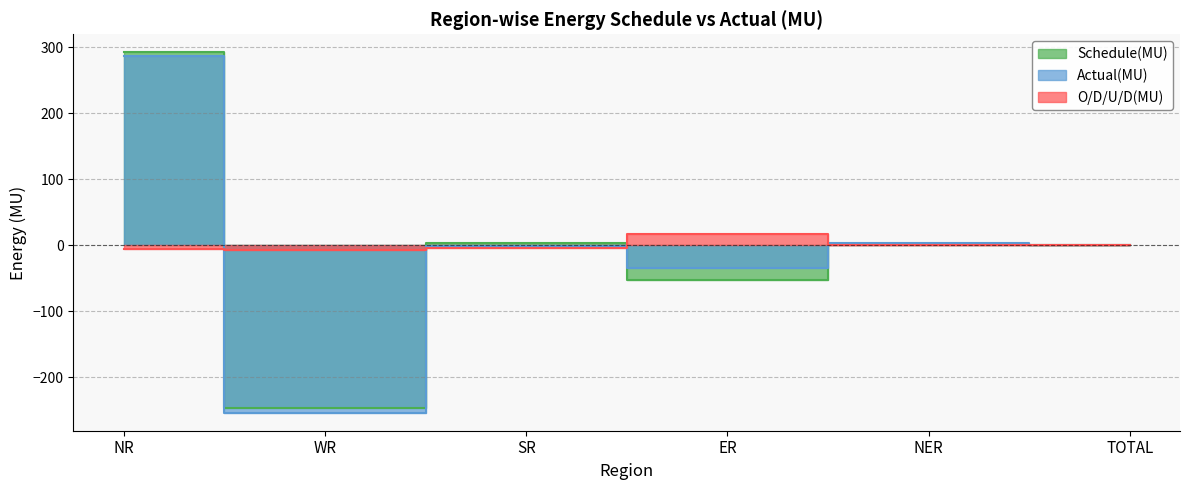

Between NER and ER, which is larger?

NER